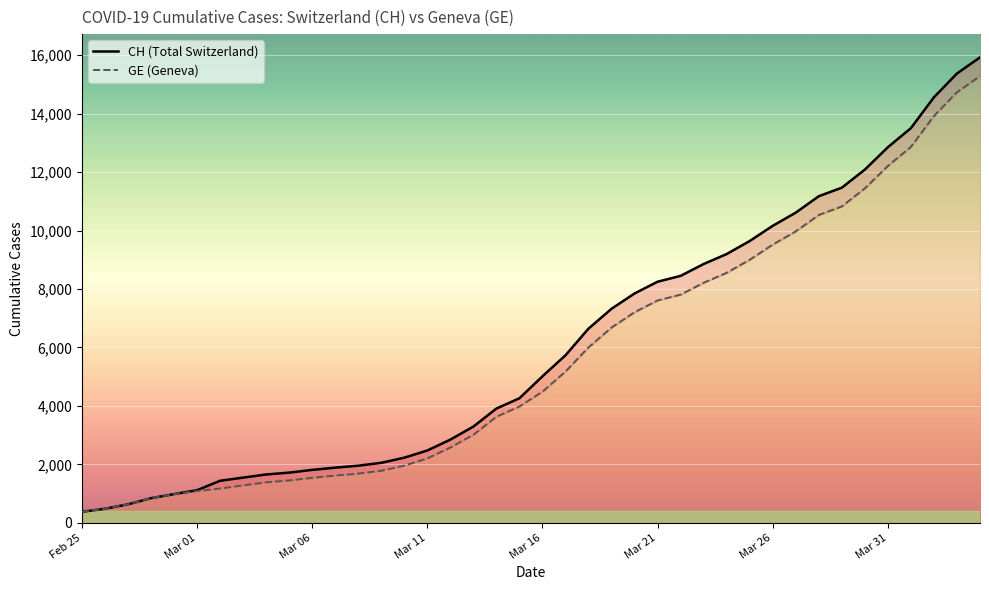

Rank the series by their maximum value, from highest to lowest.

CH, GE